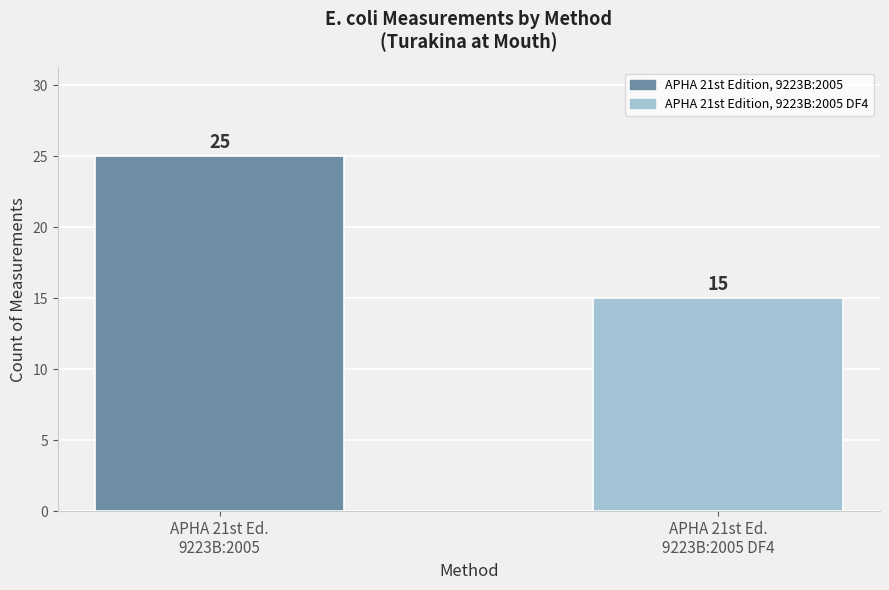

What is the ratio of the value at APHA 21st Ed.
9223B:2005 DF4 to the value at APHA 21st Ed.
9223B:2005?

0.6